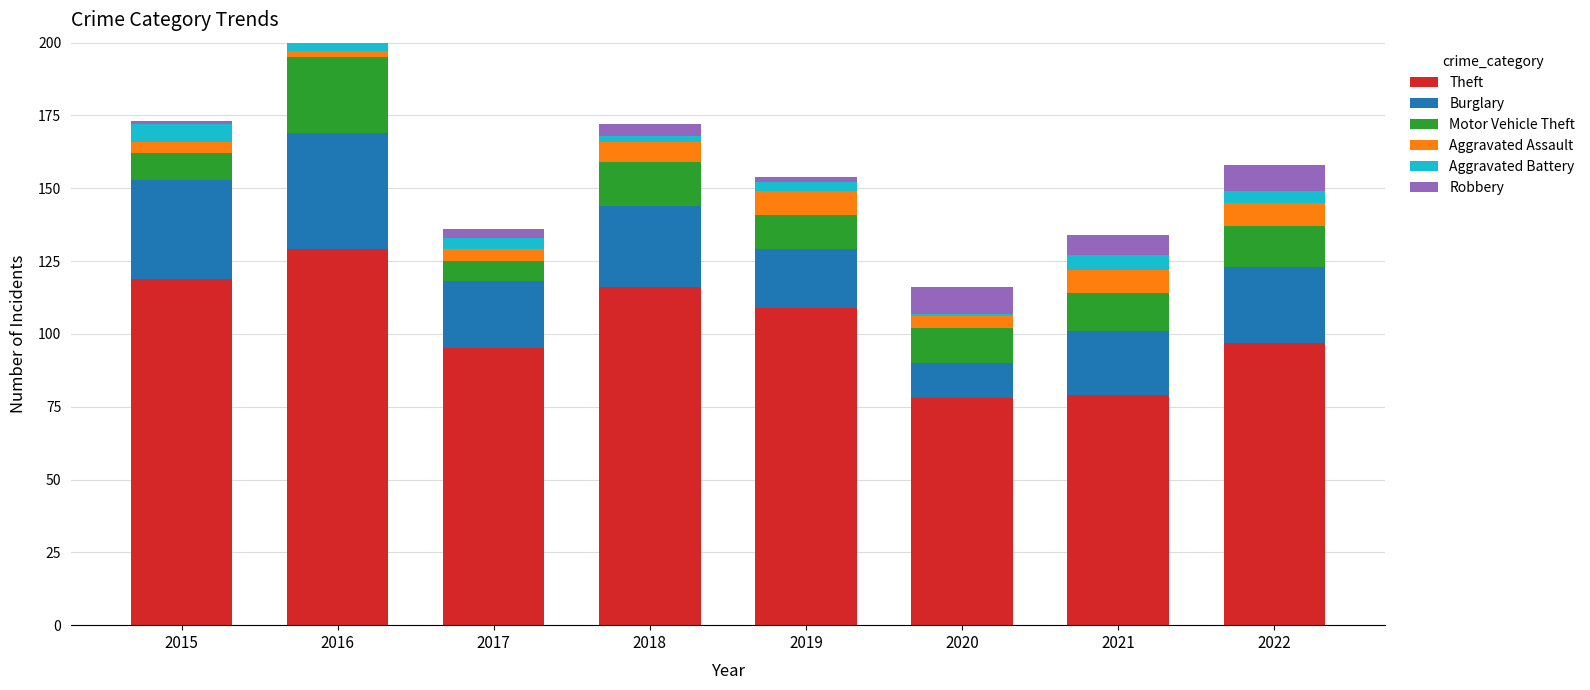

How many bars are there in each group?

6